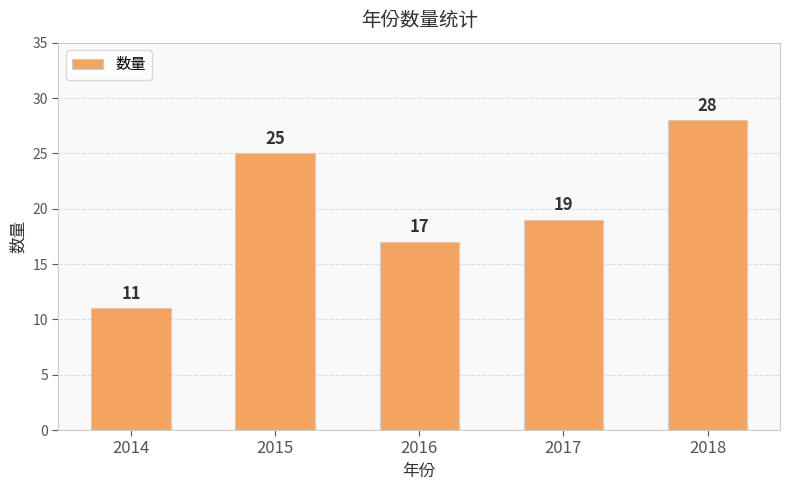

The value at 2015 is 25. True or false?

True